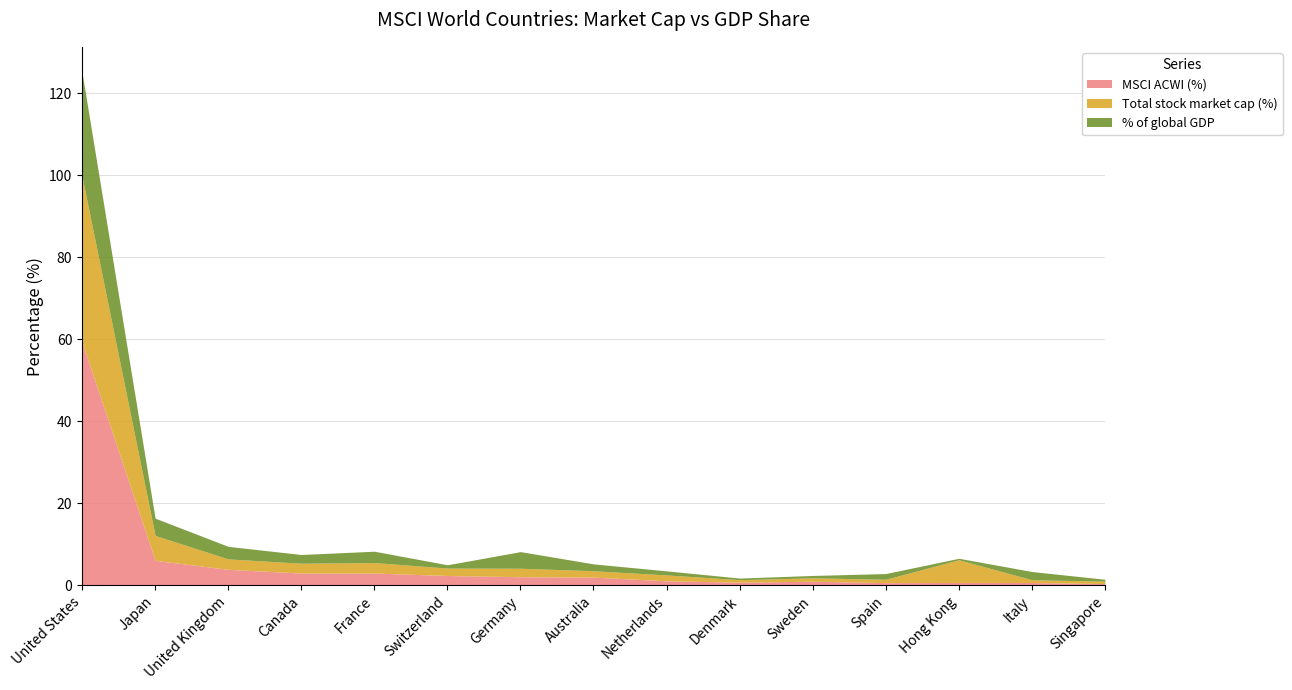

Which series ends up on top after the final intersection of % of global GDP and MSCI ACWI (%)?

% of global GDP